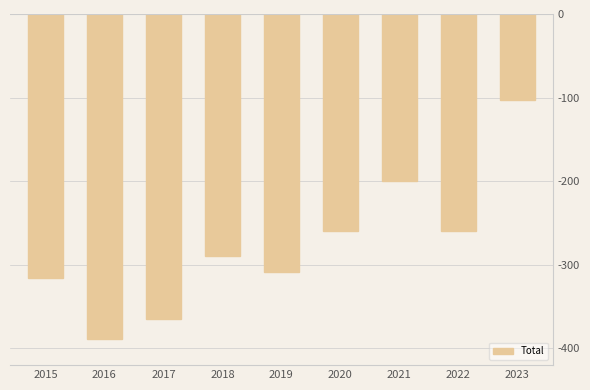

What is the difference between the values at 2021 and 2022?

60